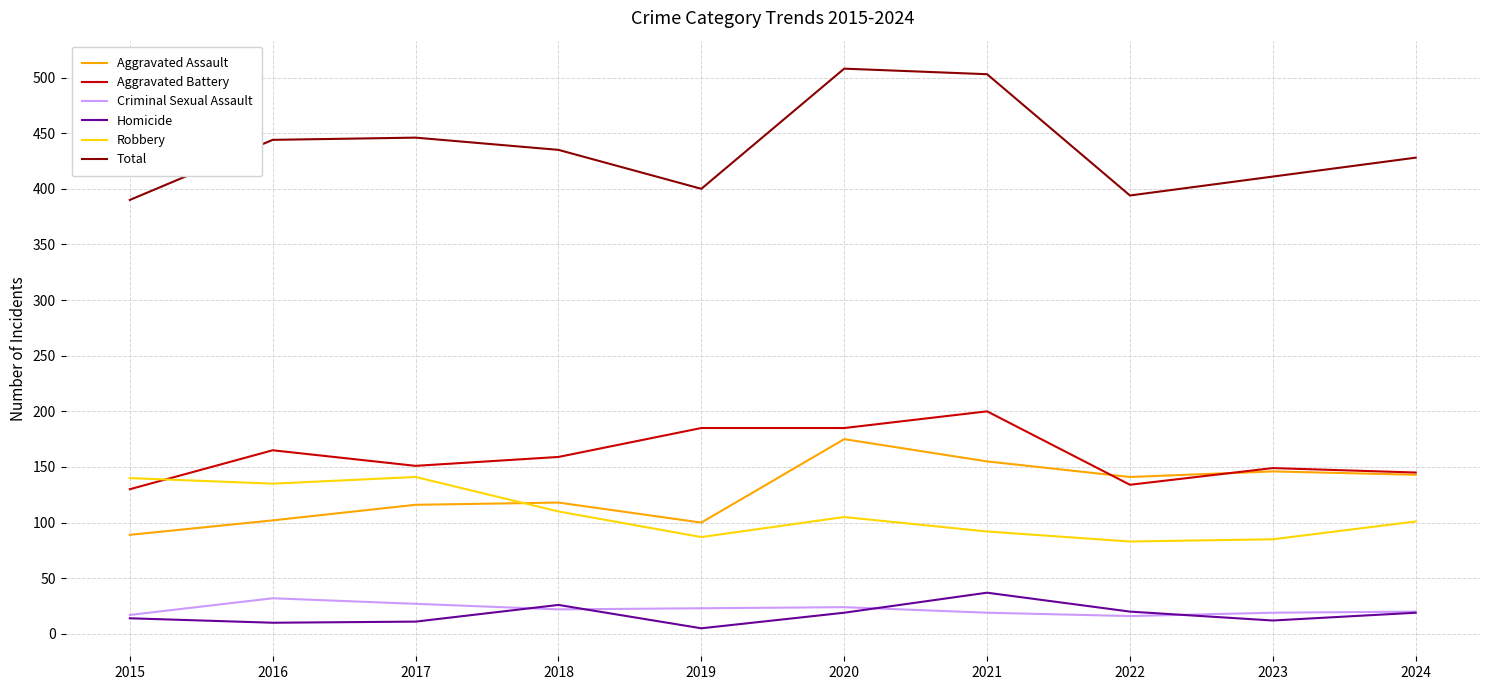

What is the maximum value shown in the chart?

508